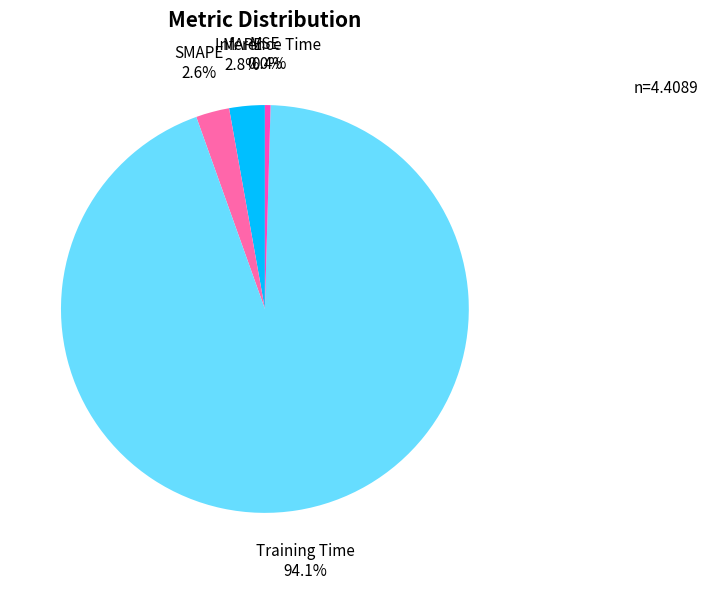

Does any single category account for the majority?

Yes